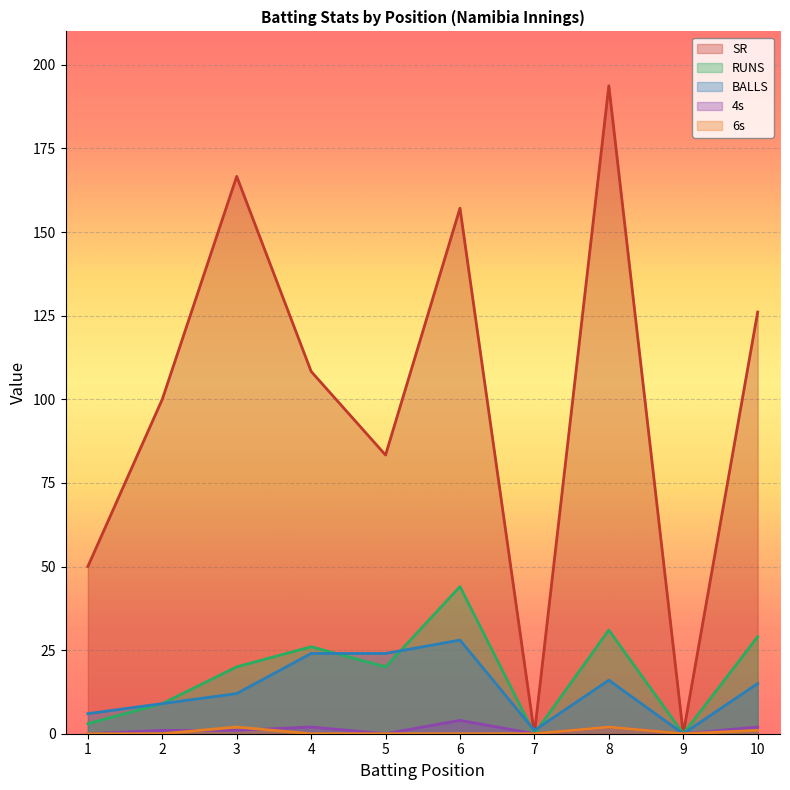

Is it true that 6s equals -0.9 at 5?

False